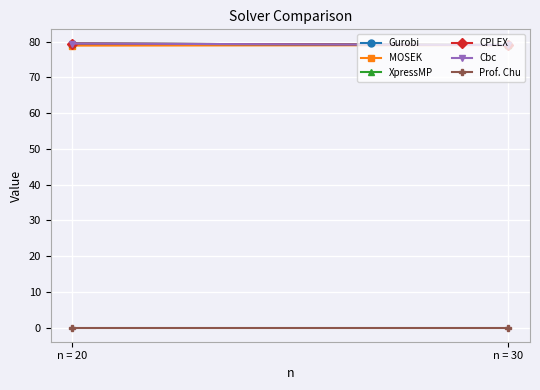

Which series has the largest range (max minus min)?

Gurobi